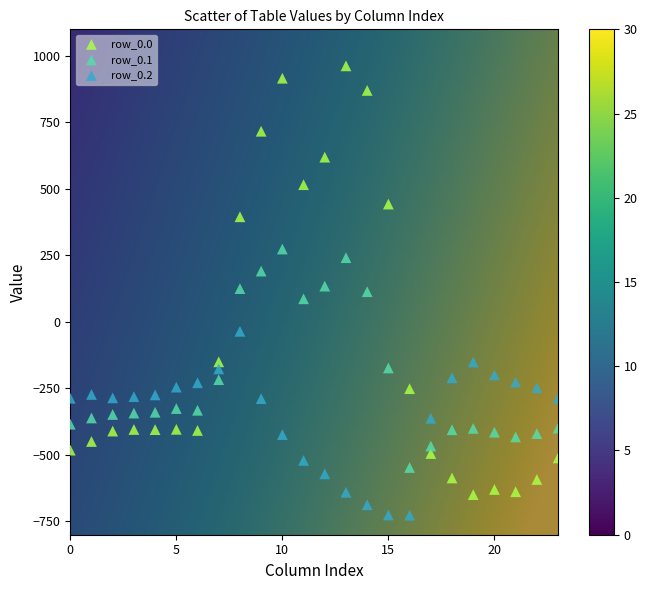

Which series contains the highest Y value?

row_0.0